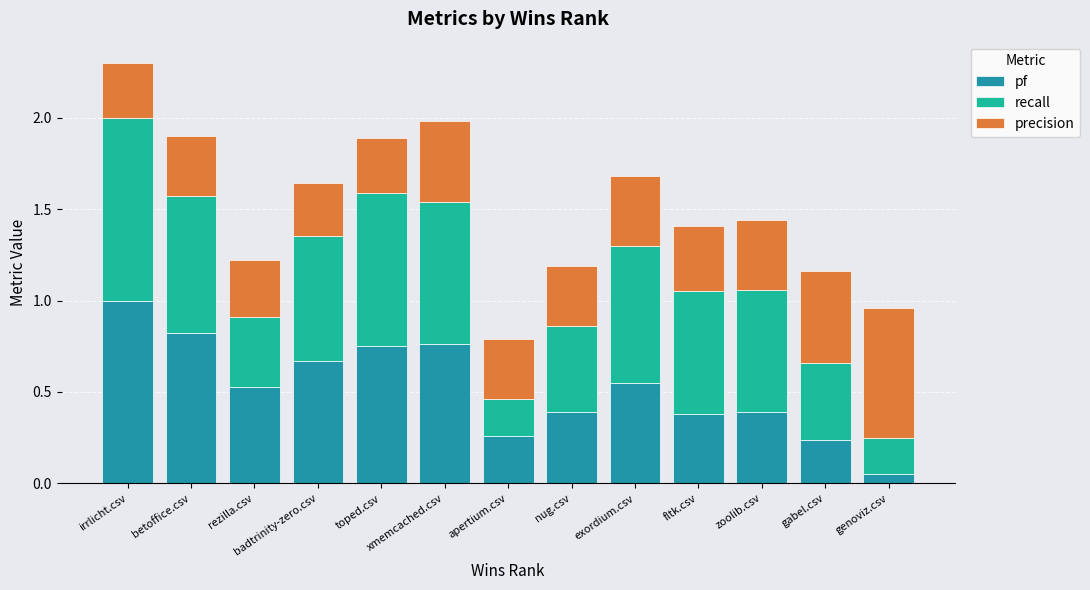

At which label does pf reach its minimum?

genoviz.csv